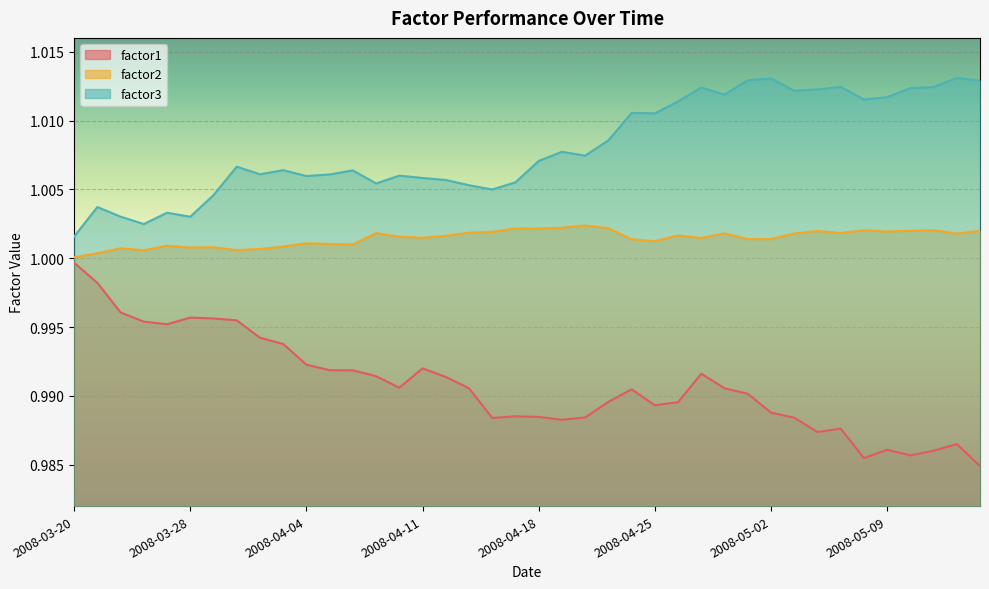

Which category has the lowest value across all series?

2008-05-15